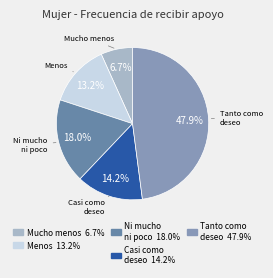

What is the smallest slice in the pie chart?

Mucho menos